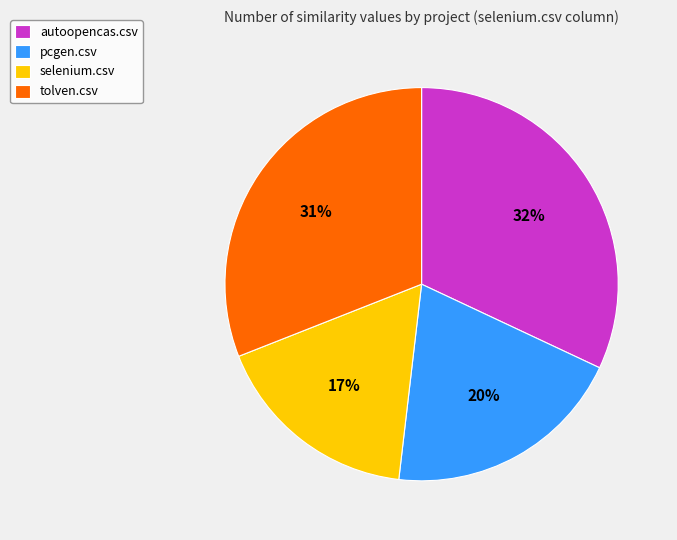

Do pcgen.csv and selenium.csv together represent more than half of the pie?

No